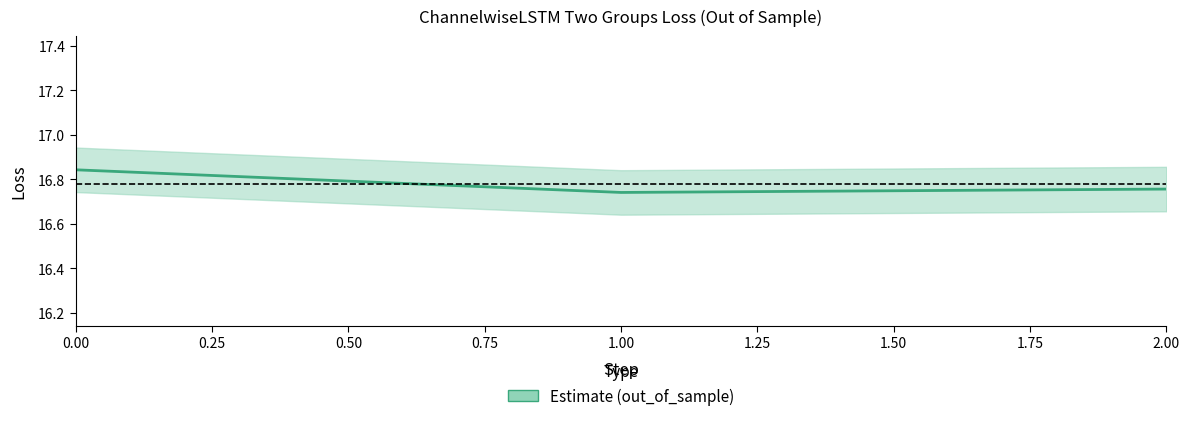

What is the ratio of the value at 1.00 to the value at 2.00?

1.0